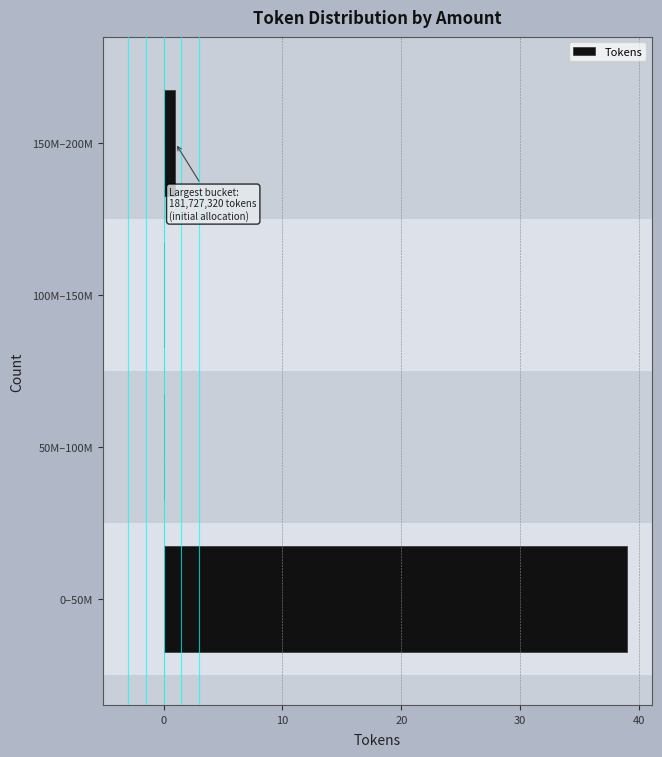

Reading bottom to top, extract all data points from this chart.

0–50M=39	50M–100M=0	100M–150M=0	150M–200M=1